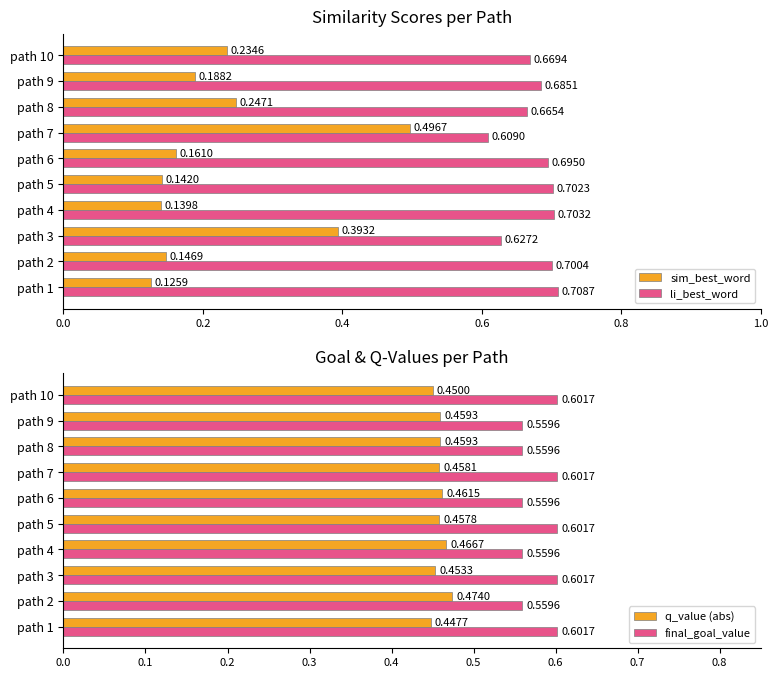

How many distinct data groups are displayed?

4